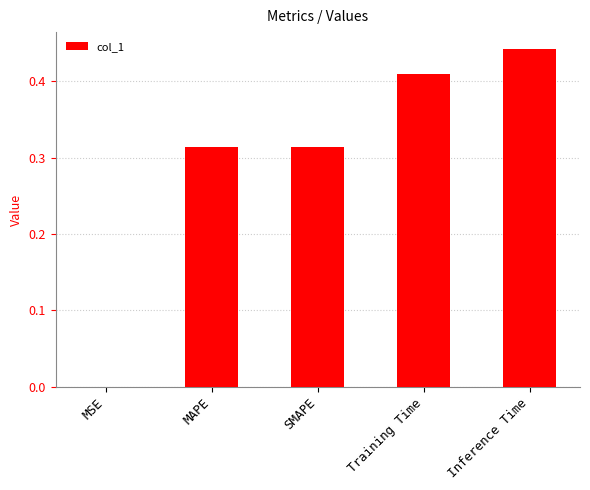

Which has a higher value, Training Time or SMAPE?

Training Time